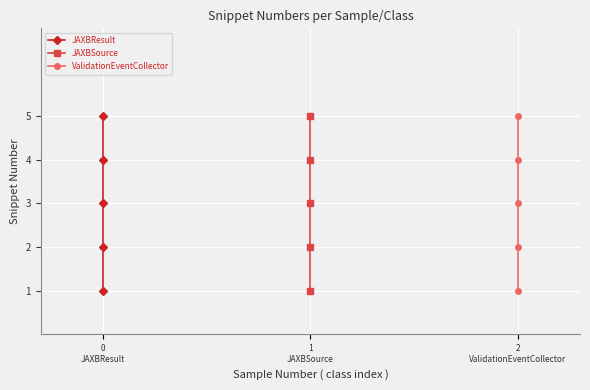

How many values in the JAXBResult series are below 3?

2